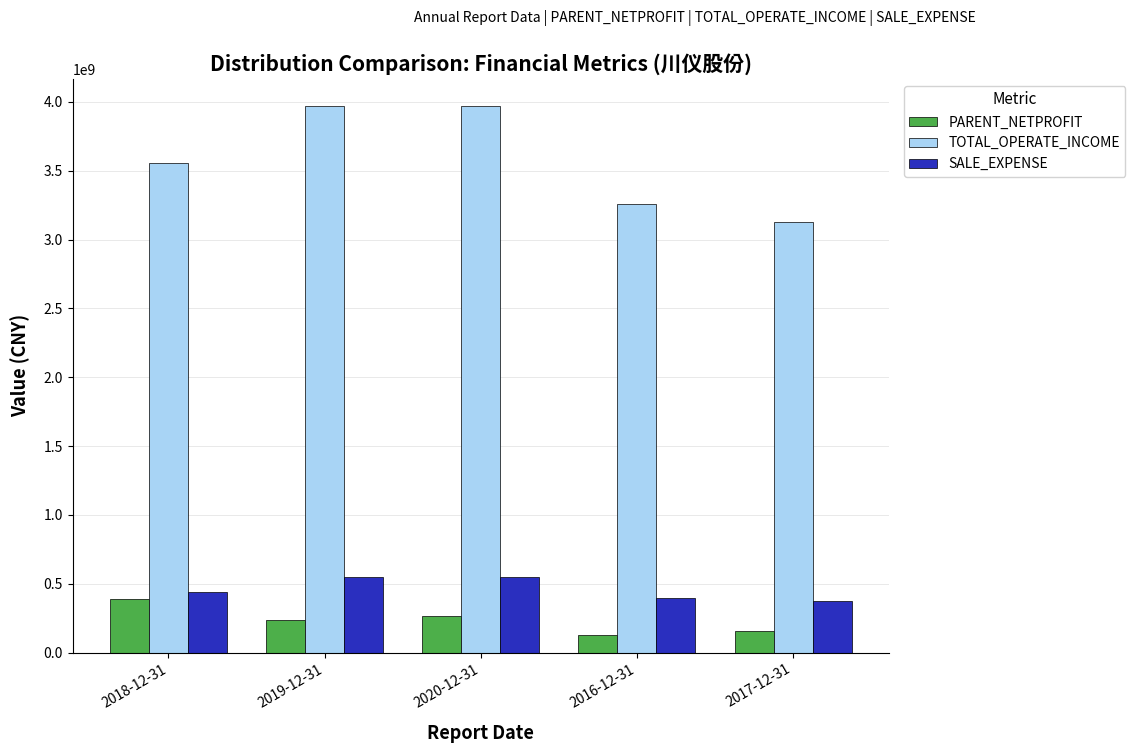

What is the difference between the maximum and second lowest values in the PARENT_NETPROFIT series?

227404941.9